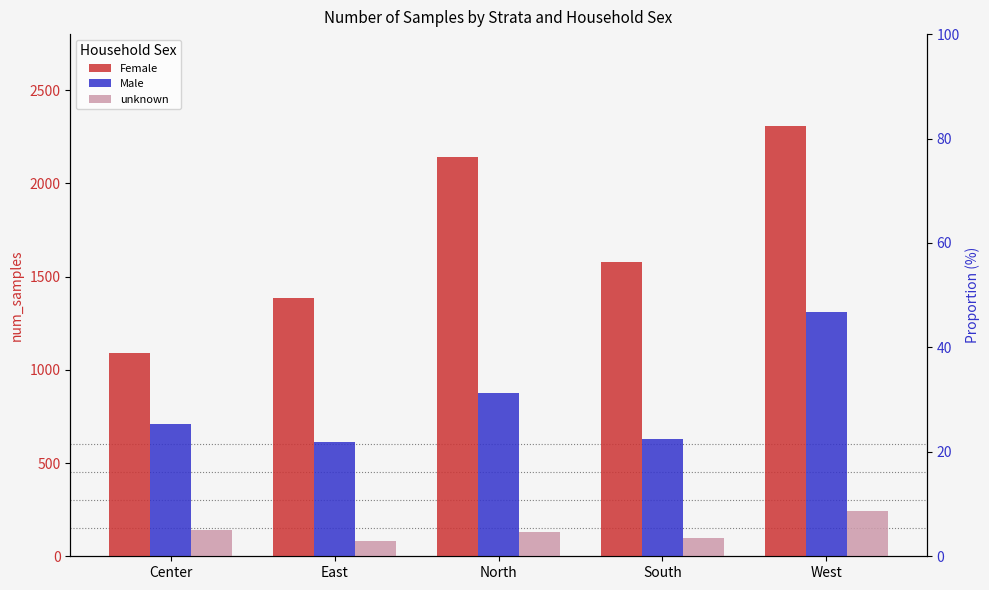

Reading left to right, transcribe all the data shown in this chart.

Female: 1090	1385	2141	1578	2305
Male: 708	615	875	627	1309
unknown: 139	80	129	100	241